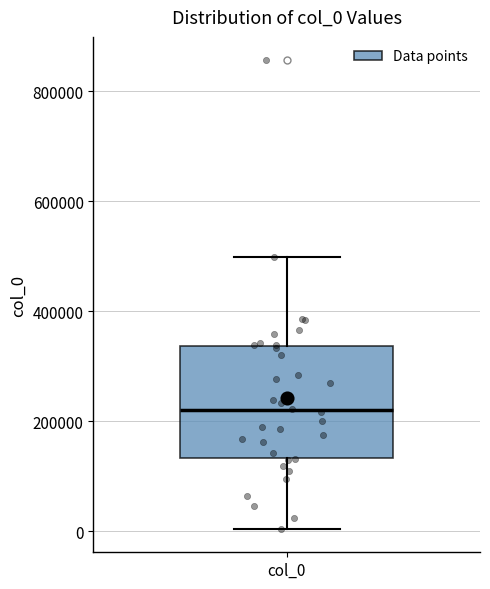

Read this box plot against the y-axis: the position of the median line, the range covered by the box, and the ends of both whiskers. The values are not printed on the chart, so give them approximately, as read against the axis.

median 220000, box 140000 to 340000, whiskers 0 to 500000